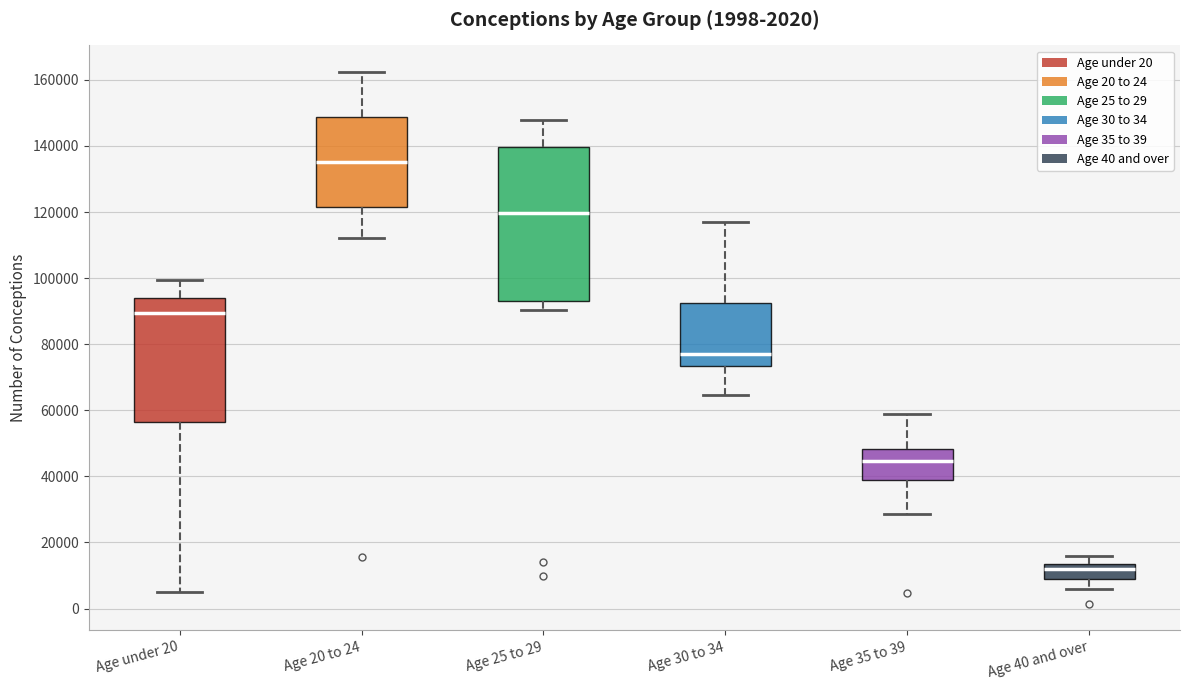

Comparing the boxes themselves (not the whiskers), which one is the tallest?

Age 25 to 29